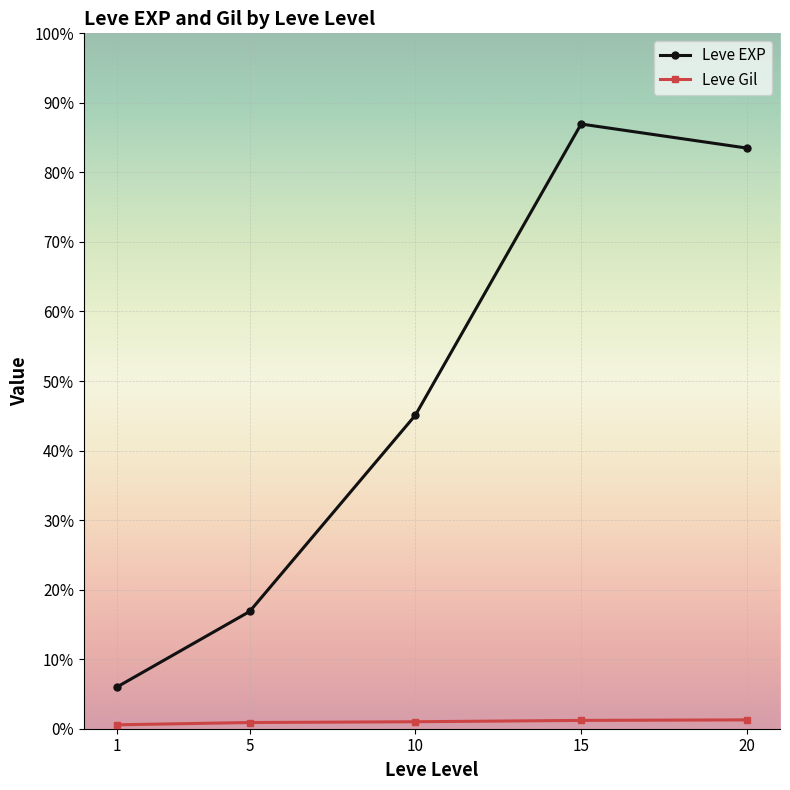

Is this an area chart (filled region under the line)?

No